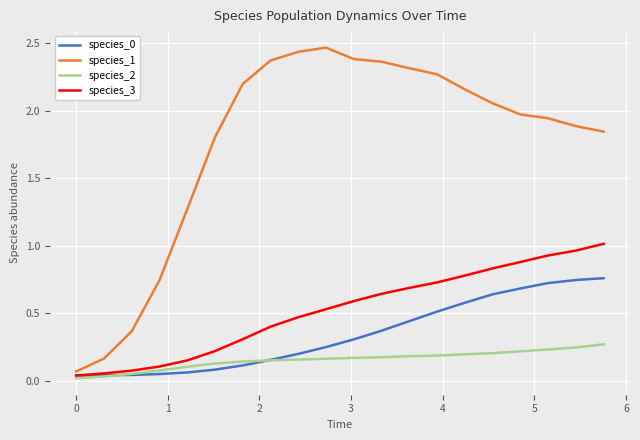

Which series has the largest total across all categories?

species_1